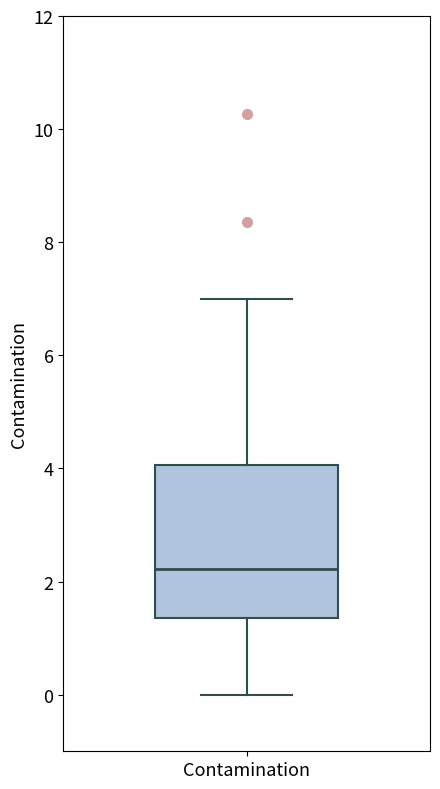

Read this box plot against the y-axis: the position of the median line, the range covered by the box, and the ends of both whiskers. The values are not printed on the chart, so give them approximately, as read against the axis.

median 2.2, box 1.4 to 4.0, whiskers 0.0 to 7.0